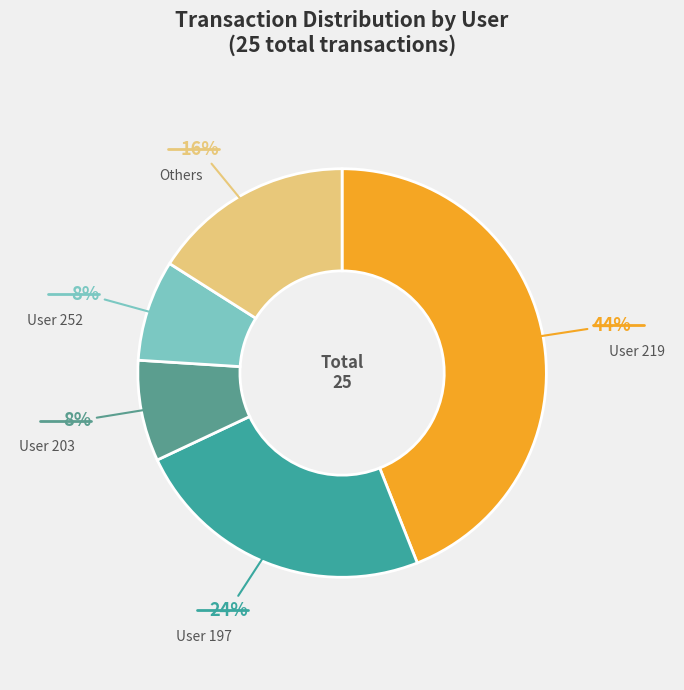

Which has a higher value, User 252 or User 197?

User 197